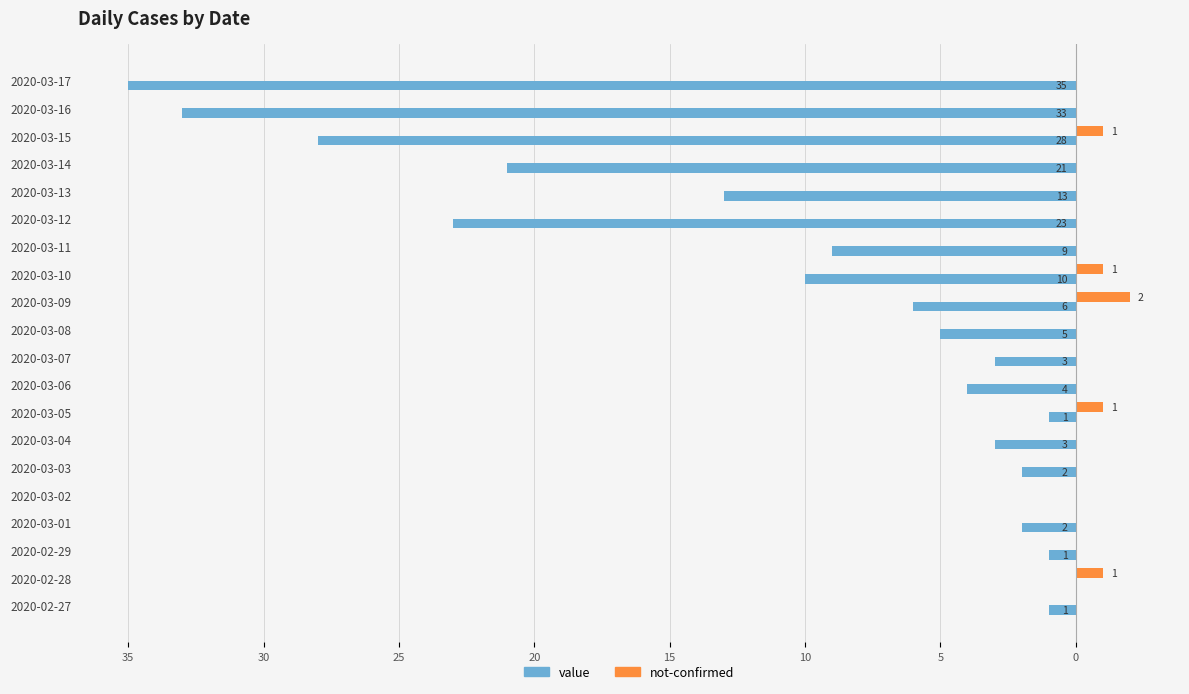

What are all the series names shown in the legend?

value, not-confirmed